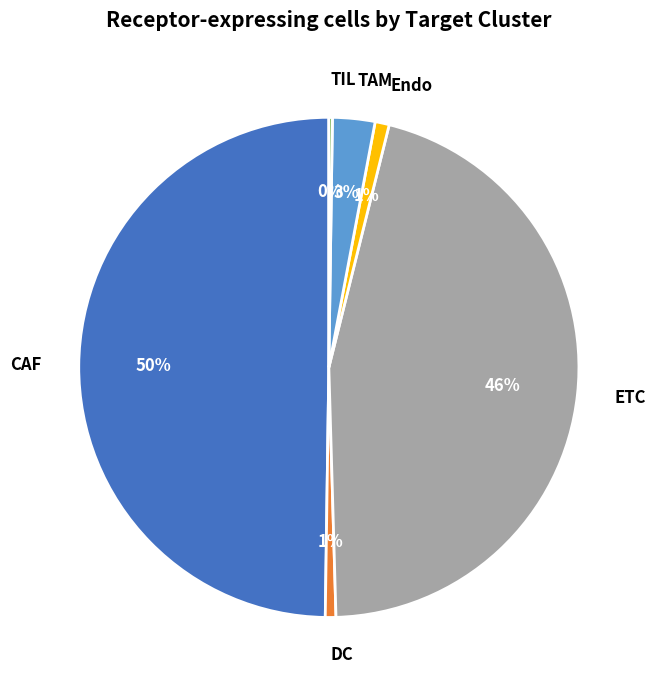

Between DC and ETC, which is larger?

ETC